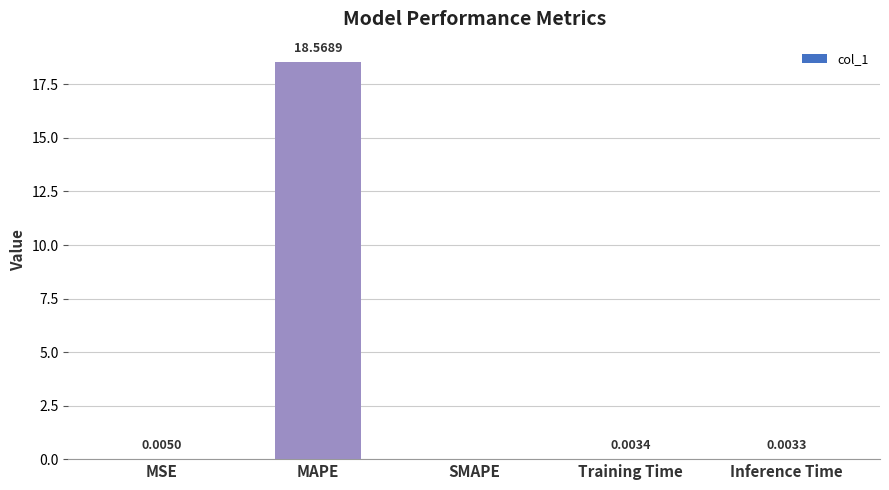

What is the sum of all values?

18.6